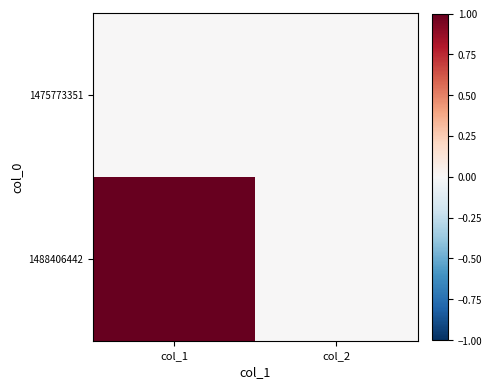

At col_1, list the series in order from smallest to largest.

1475773351, 1488406442